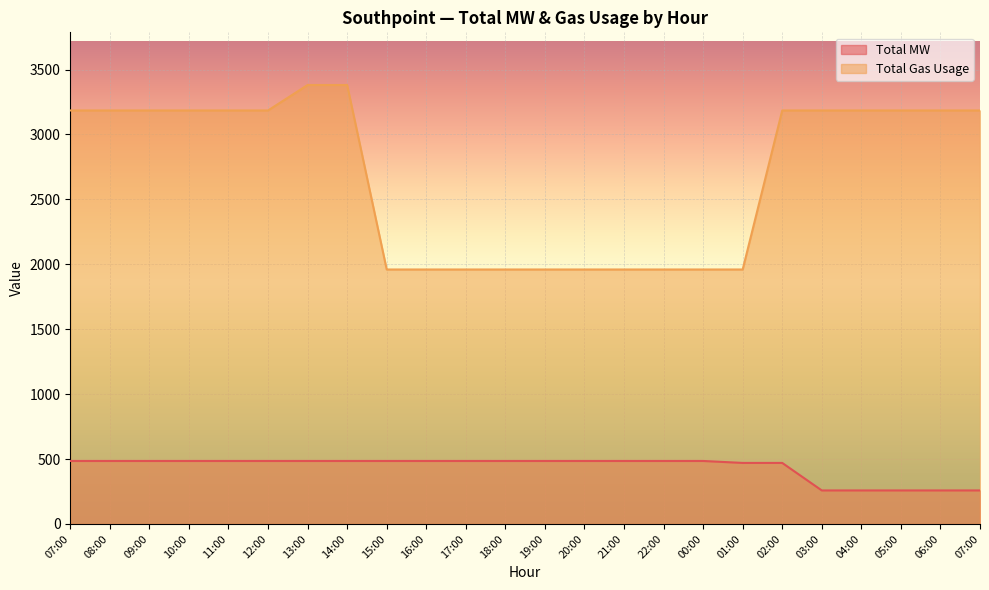

True or false: Total MW and Total Gas Usage cross at least once.

False